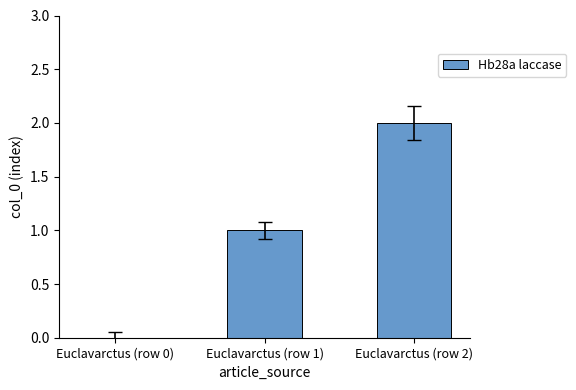

What is the sum of all values?

3